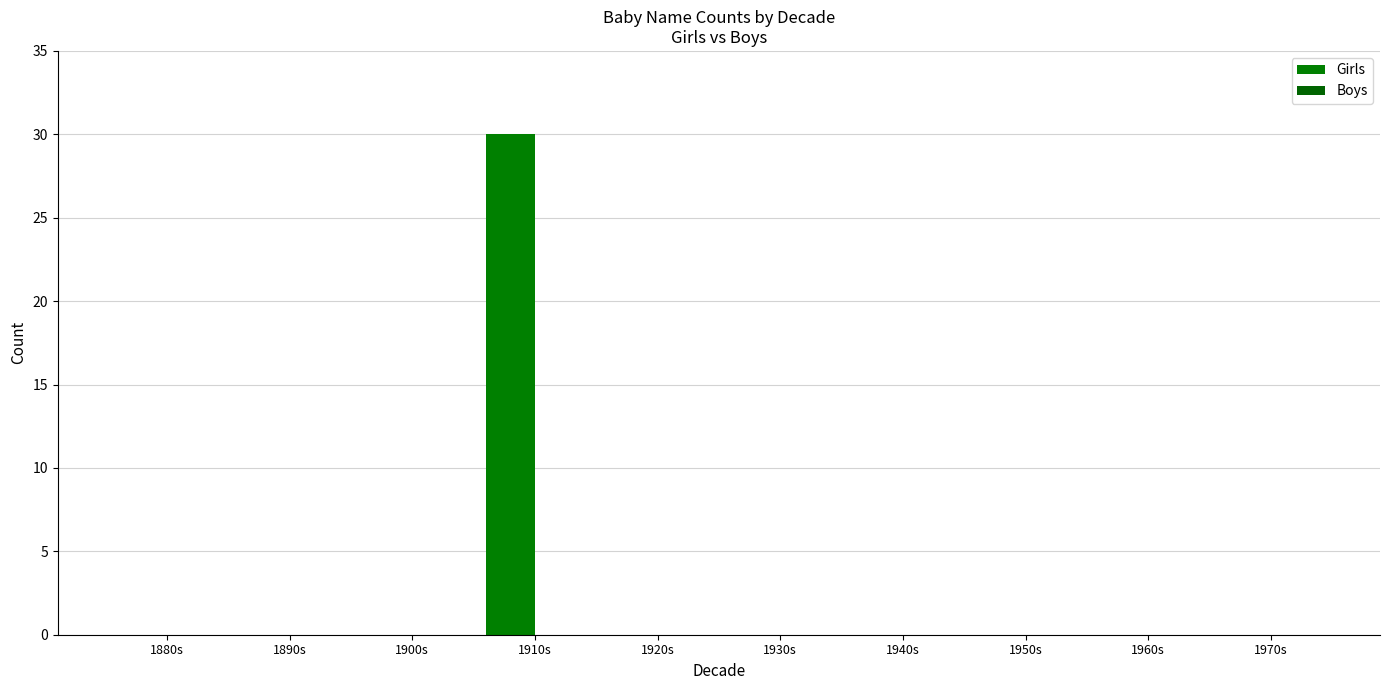

At which category does the chart reach its peak across all series?

1910s